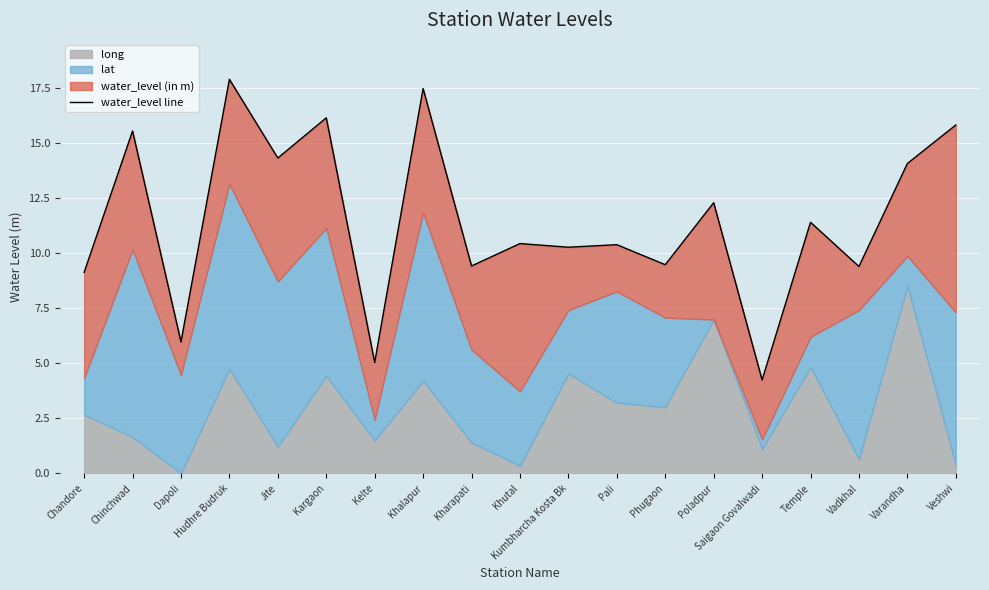

Reading left to right, transcribe all the data shown in this chart.

9.1	15.5	6.0	17.9	14.3	16.1	5.0	17.5	9.4	10.4	10.3	10.4	9.5	12.3	4.2	11.4	9.4	14.1	15.8